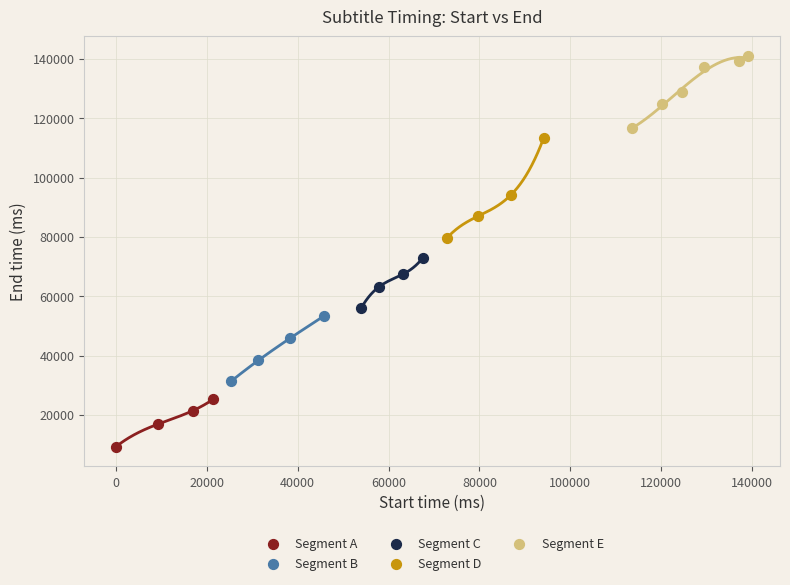

Which series contains the lowest Y value?

Segment A